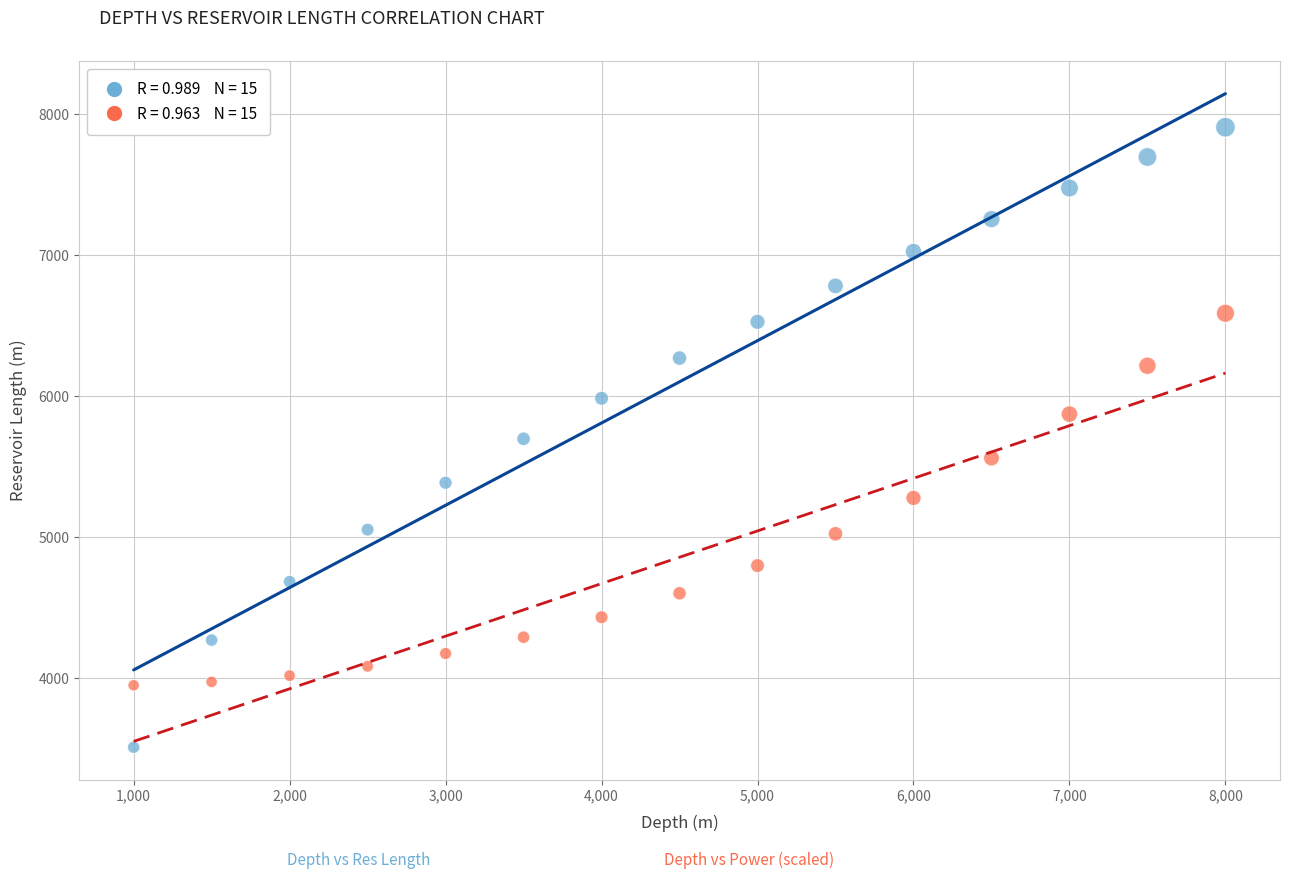

Across all data points, what is the range of X values (max minus min)?

7000.0